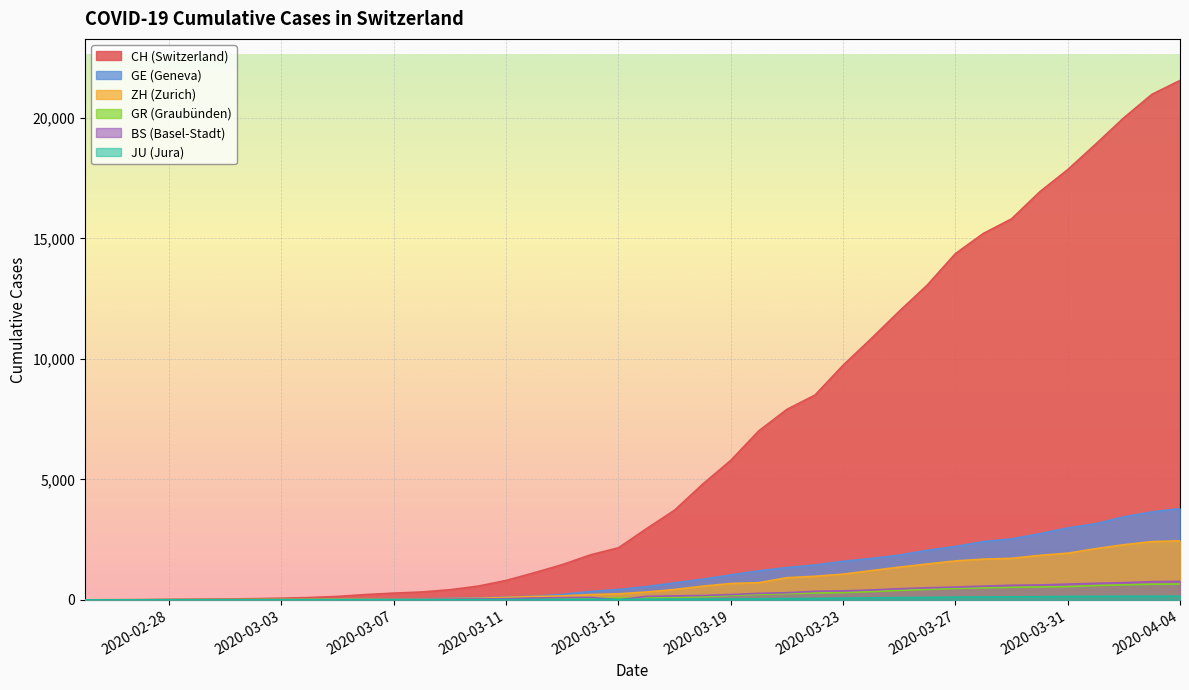

Which series has the widest spread of values?

CH (Switzerland)